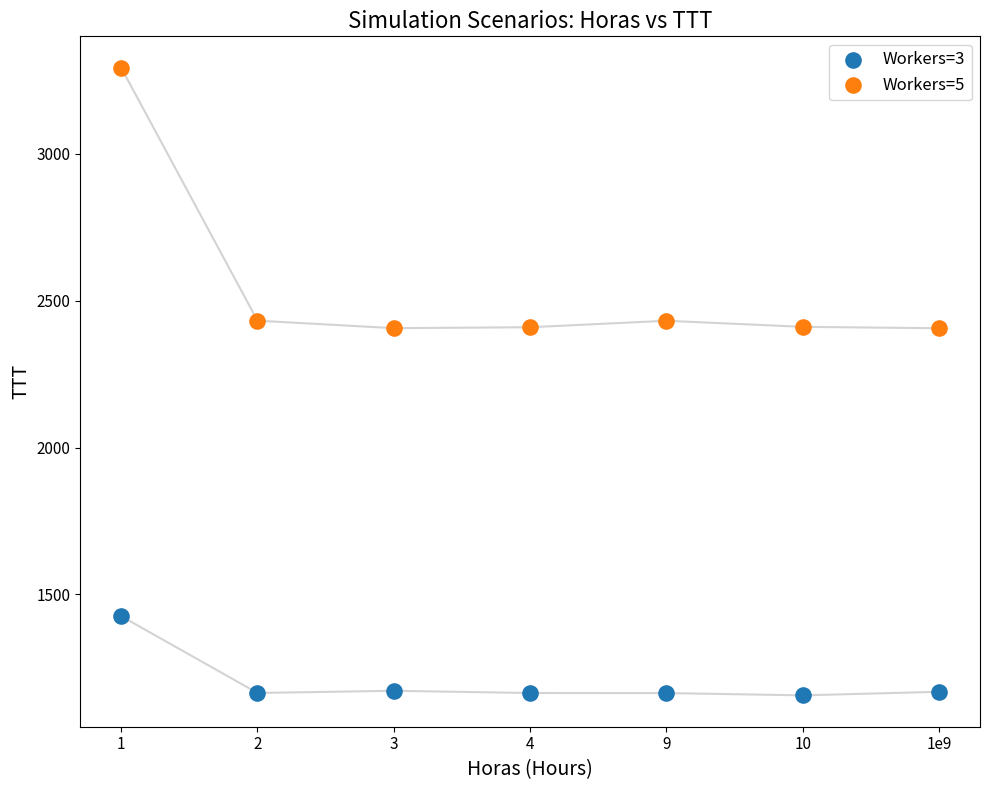

Across all data points, what is the range of X values (max minus min)?

6.0